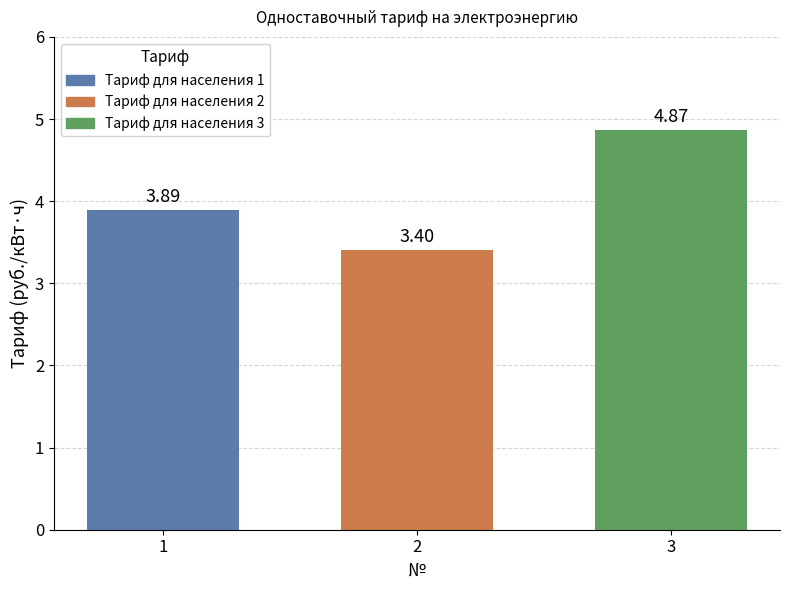

What is the difference between the second highest and minimum values?

0.5